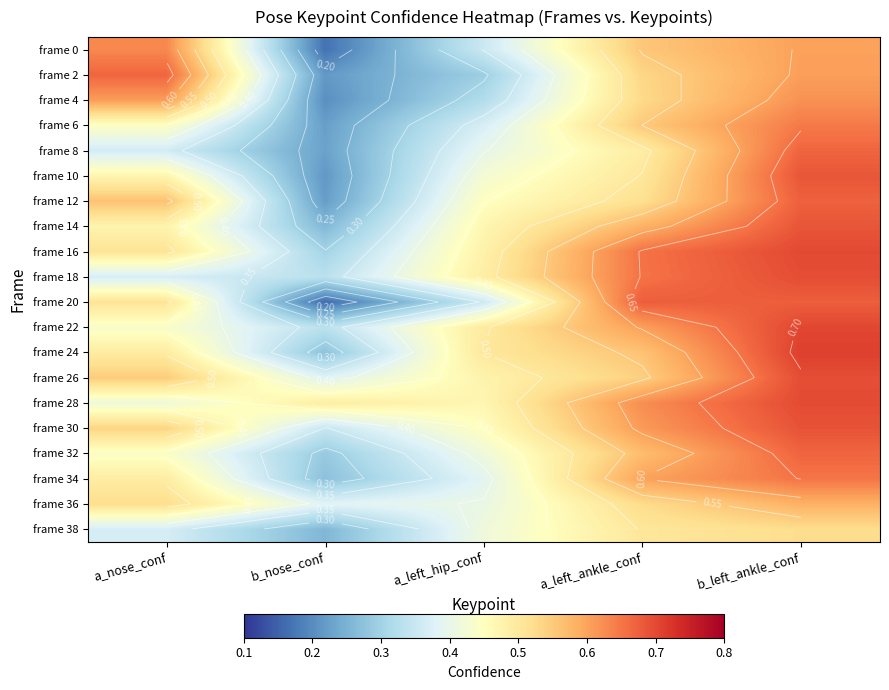

Rank the series at b_left_ankle_conf from lowest to highest value.

frame 38, frame 36, frame 0, frame 2, frame 4, frame 6, frame 34, frame 8, frame 32, frame 12, frame 20, frame 10, frame 14, frame 30, frame 18, frame 26, frame 28, frame 16, frame 22, frame 24